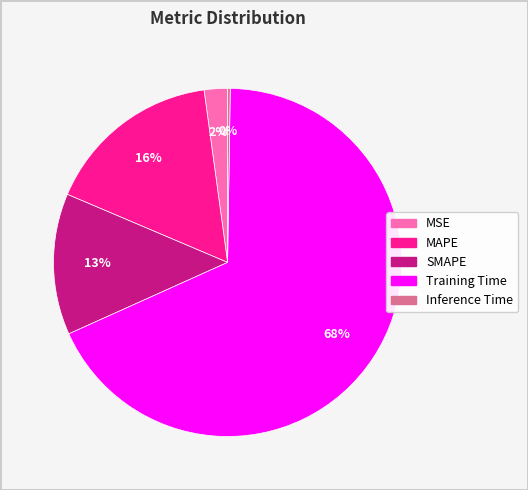

What is the largest slice in the pie chart?

Training Time